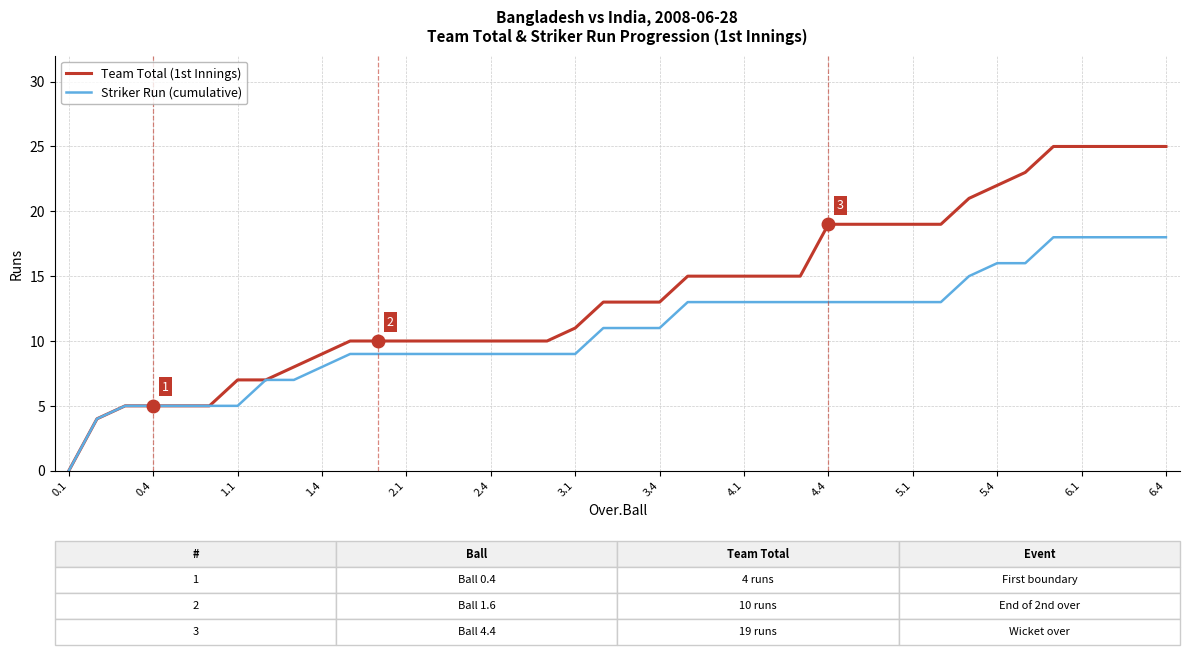

Is this an area chart (filled region under the line)?

No